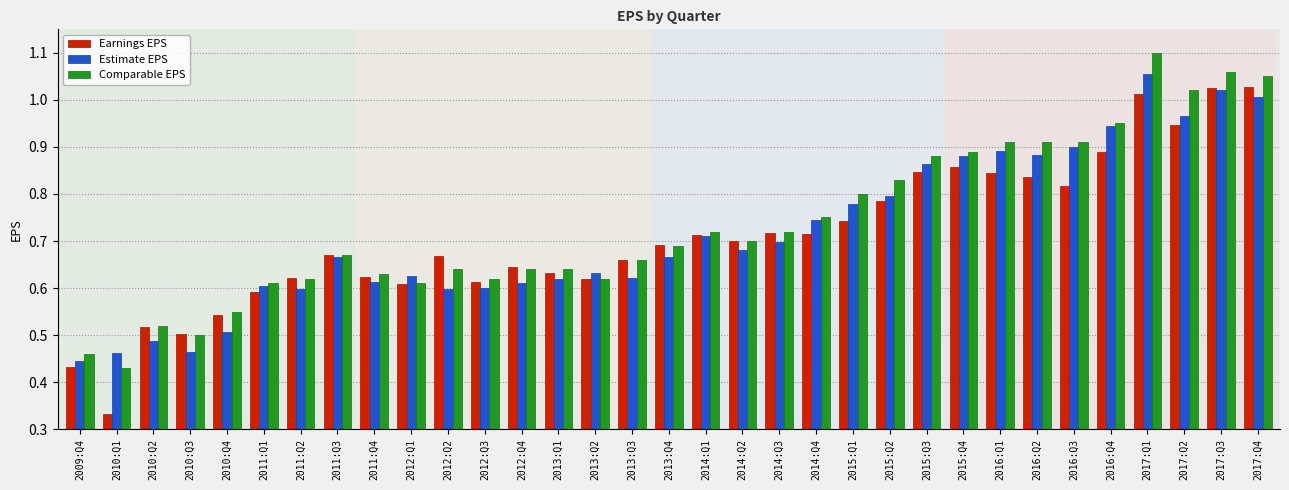

At which label does Comparable EPS reach its minimum?

2010:Q1